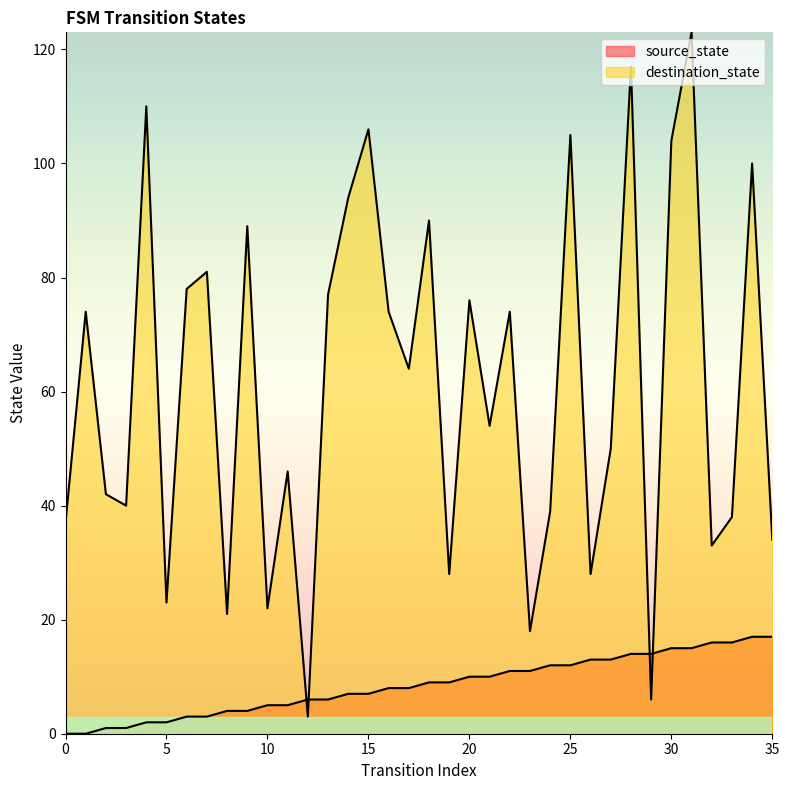

The value of source_state at 0 is -12. True or false?

False